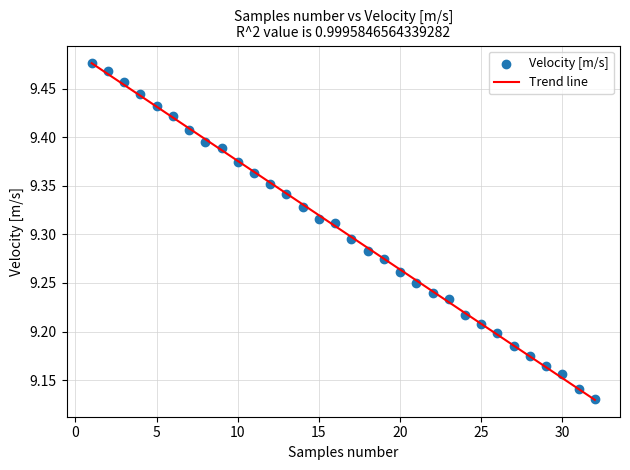

What is the range of X values (max minus min)?

31.0